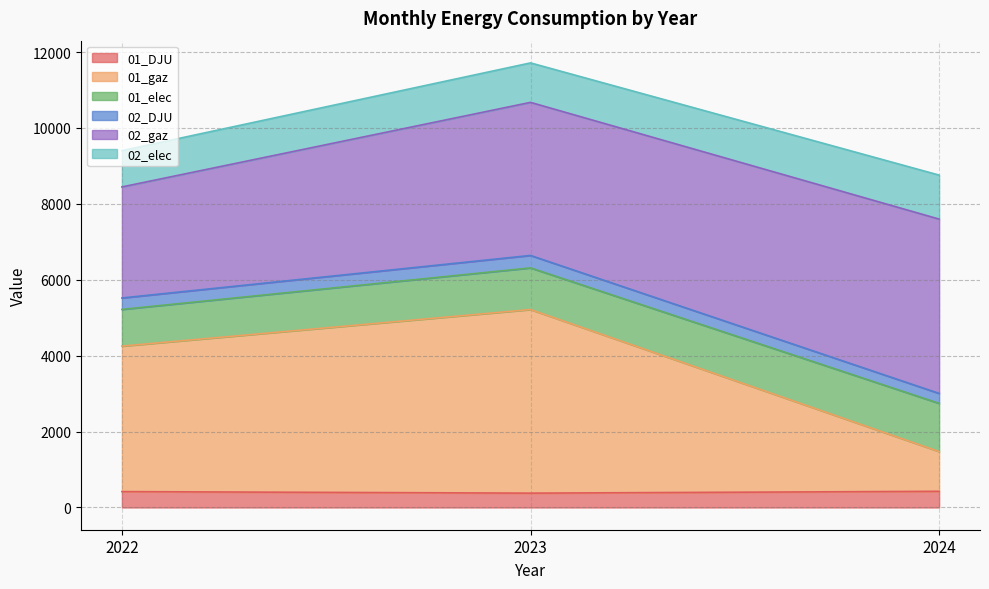

The 01_DJU series shows 418.6 at 2022. True or false?

True